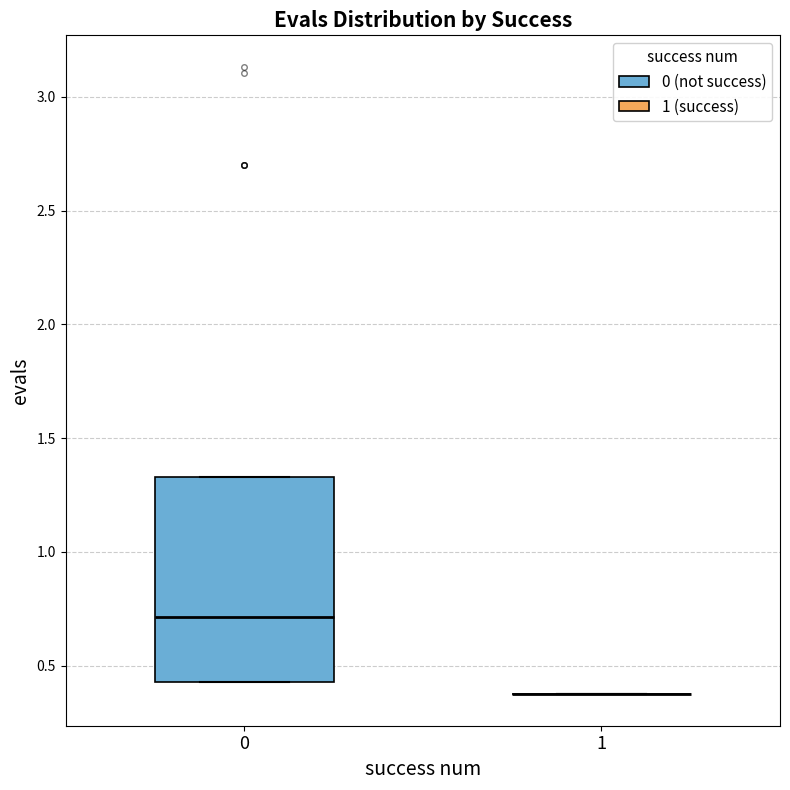

Which box is the tallest, from its lower edge to its upper edge?

0